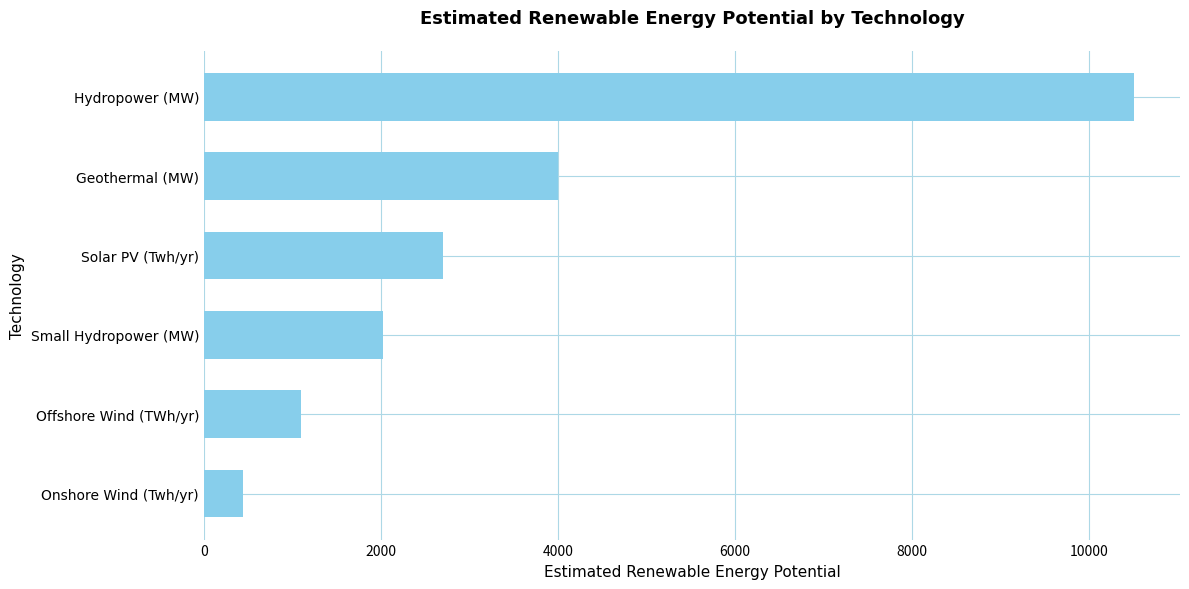

The chart shows a value of 2021.0 at Small Hydropower (MW). True or false?

True